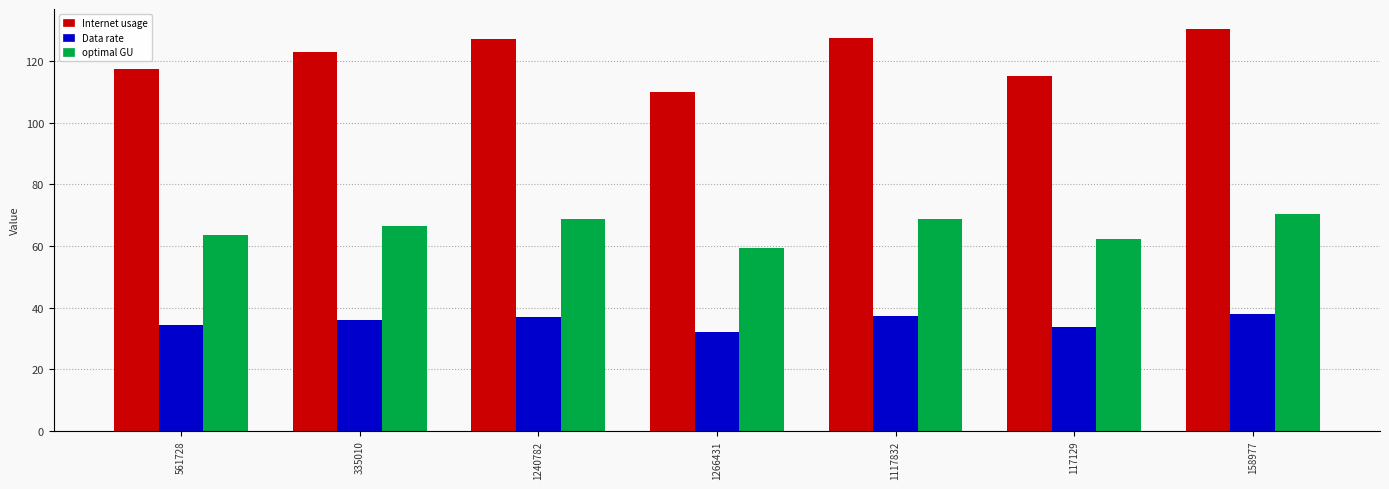

How many groups of bars are there?

7